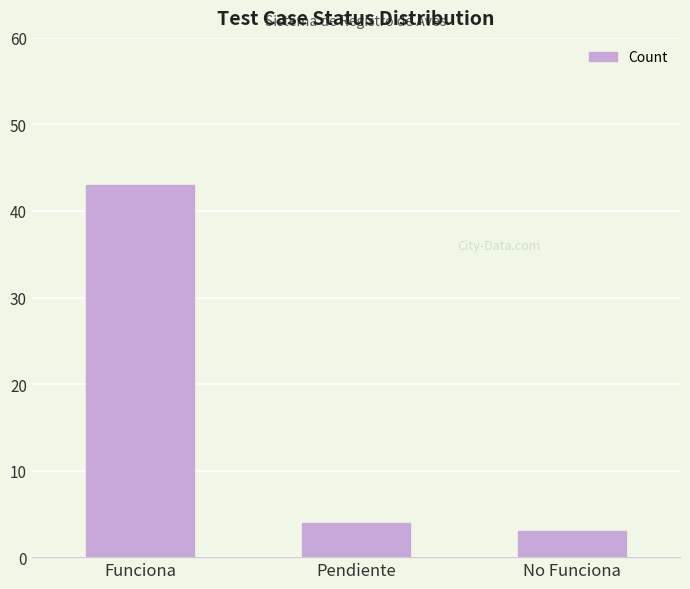

What is the label of the 1st bar from the right?

No Funciona